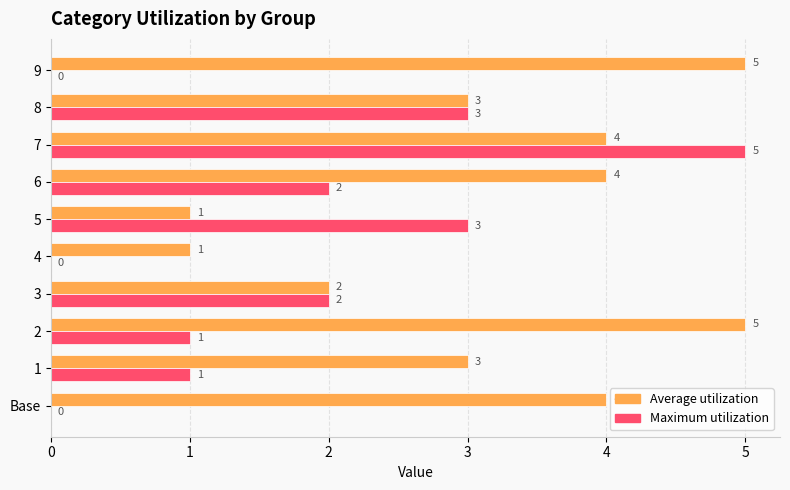

What is the sum of the Average utilization values at 1 and 4?

4